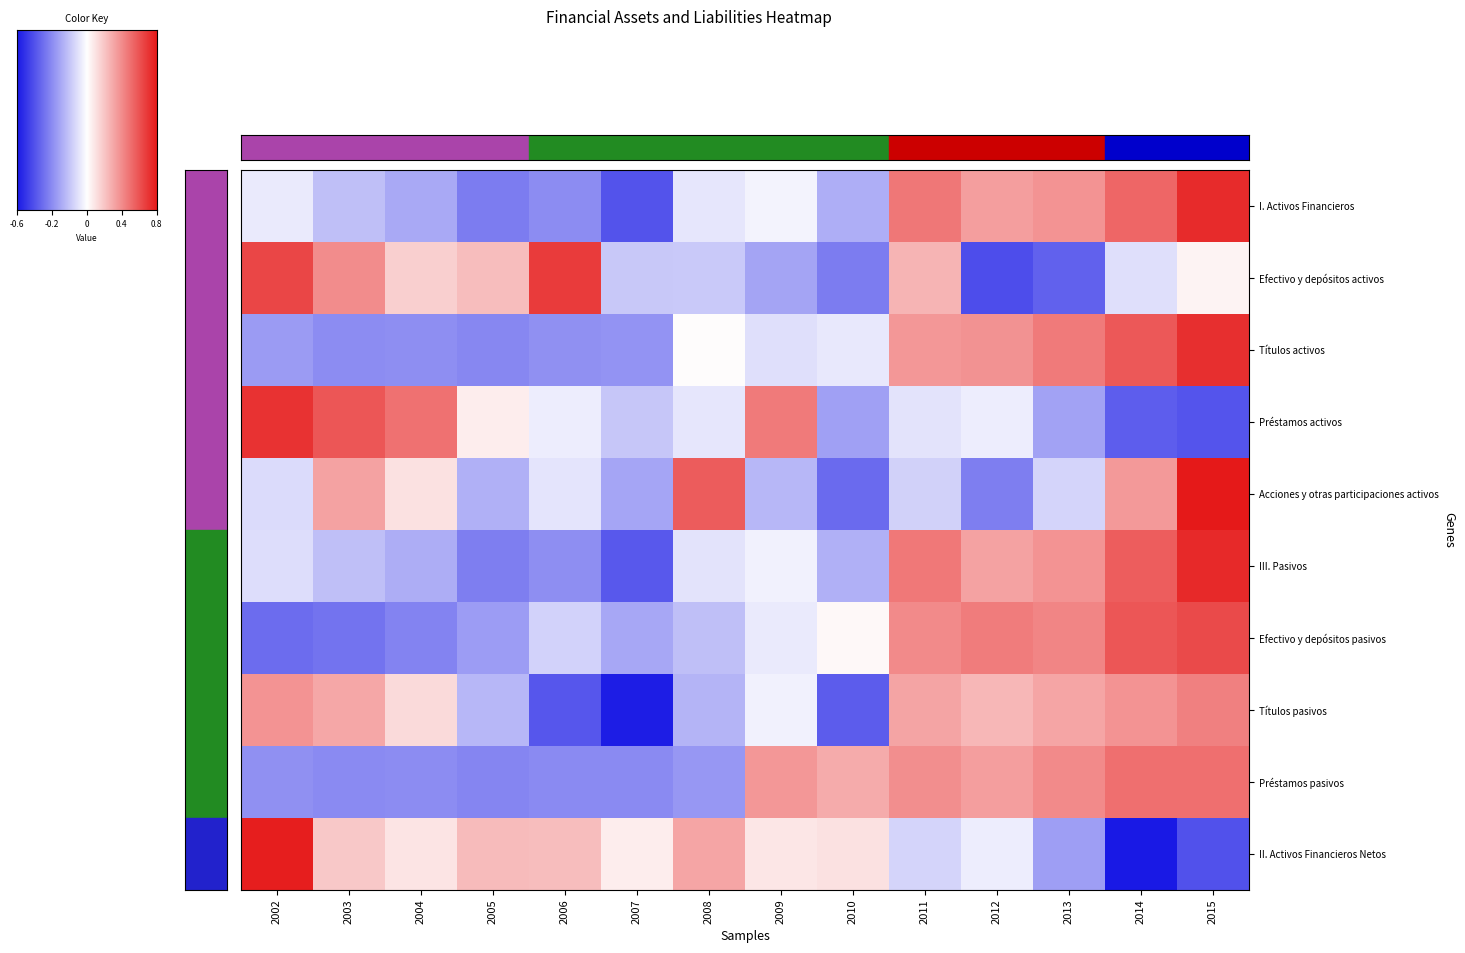

At which category does the chart reach its peak across all series?

2015